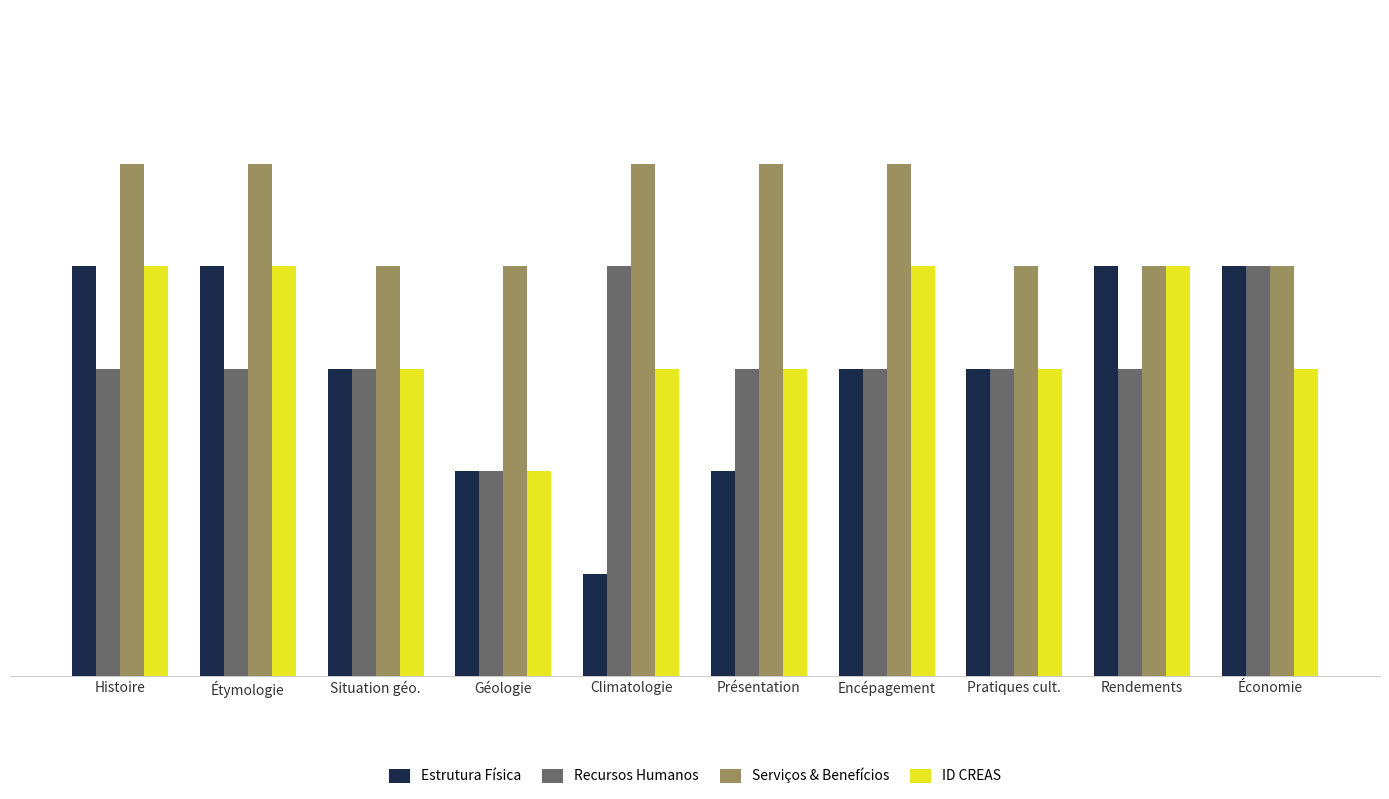

Which series has the largest total across all categories?

Serviços & Benefícios